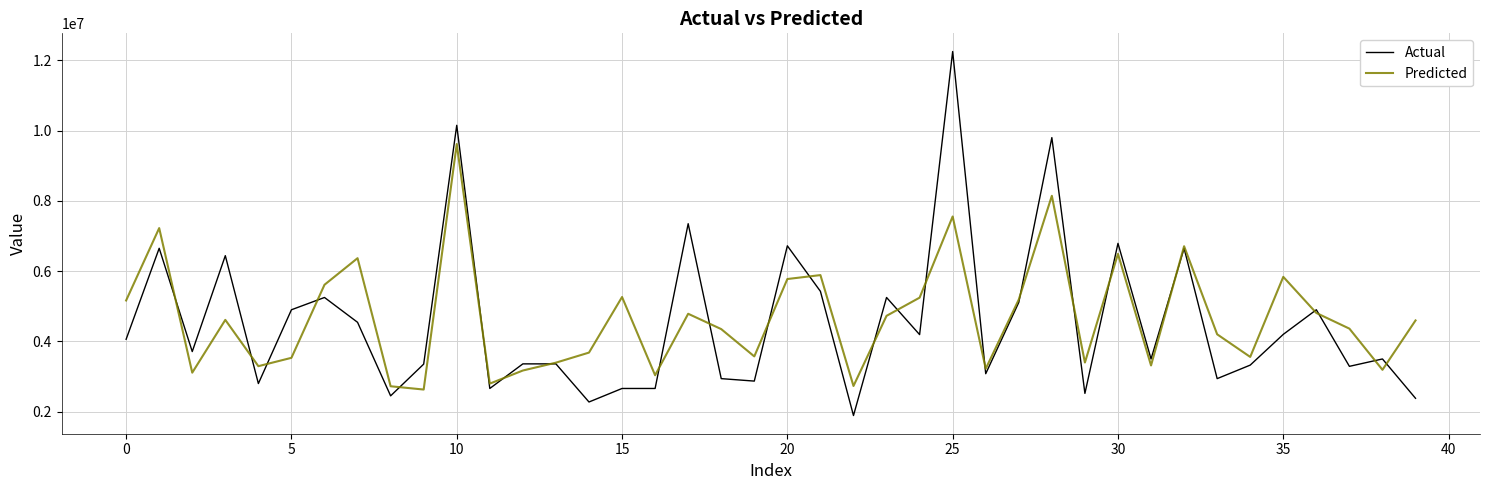

True or false: Predicted and Actual intersect in this chart.

True